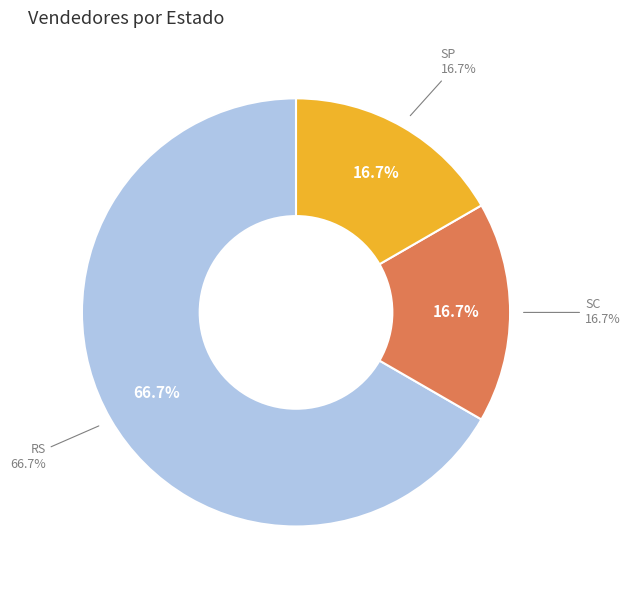

Does SC represent more than half of the total?

No